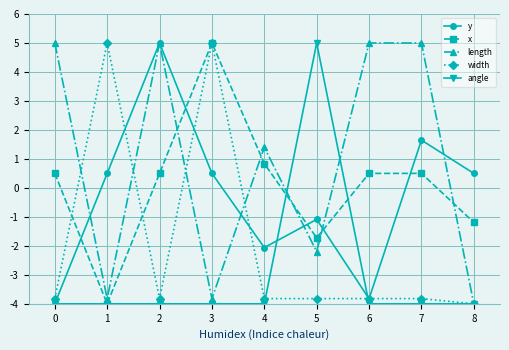

The angle series shows -1.1 at 2. True or false?

False